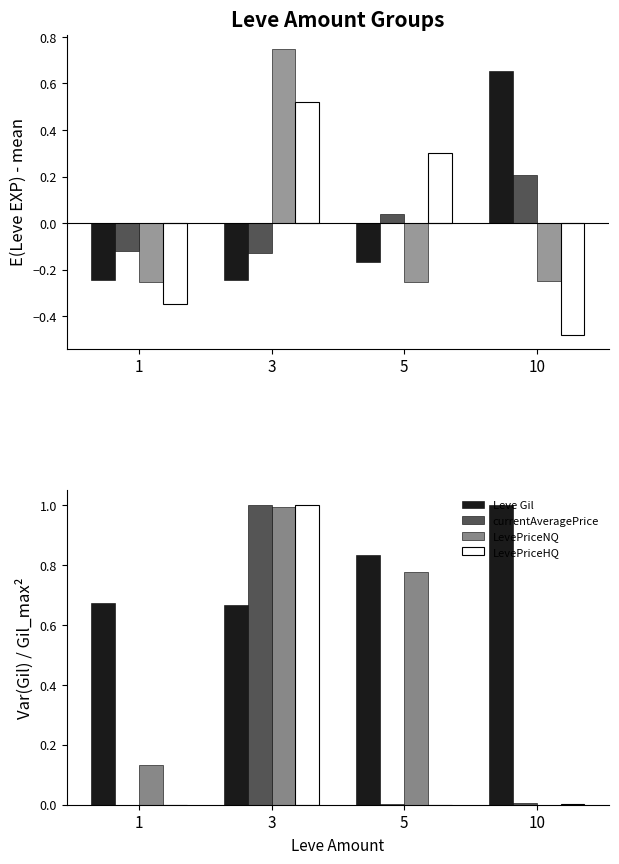

Reading right to left, transcribe all the data shown in this chart.

Leve EXP: 10=0.7	5=-0.2	3=-0.2	1=-0.2
Leve Gil: 10=1.0	5=0.8	3=0.7	1=0.7
currentAveragePrice: 10=0.0	5=0.0	3=1.0	1=0.0
LevePriceNQ: 10=0.0	5=0.8	3=1.0	1=0.1
LevePriceHQ: 10=0.0	5=0.0	3=1.0	1=0.0